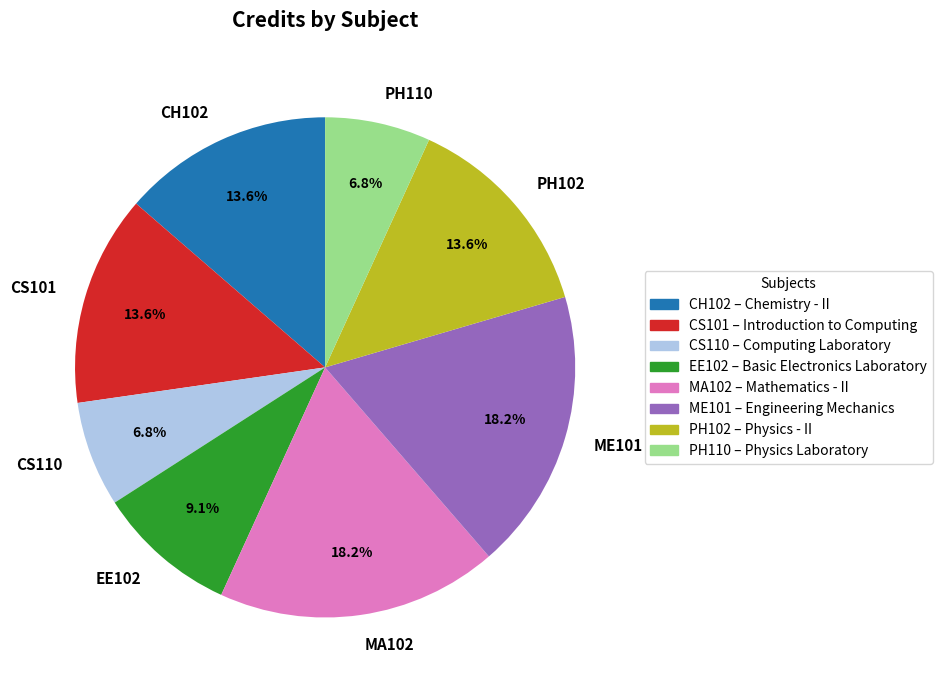

True or false: CS101 accounts for 6% of the total.

False